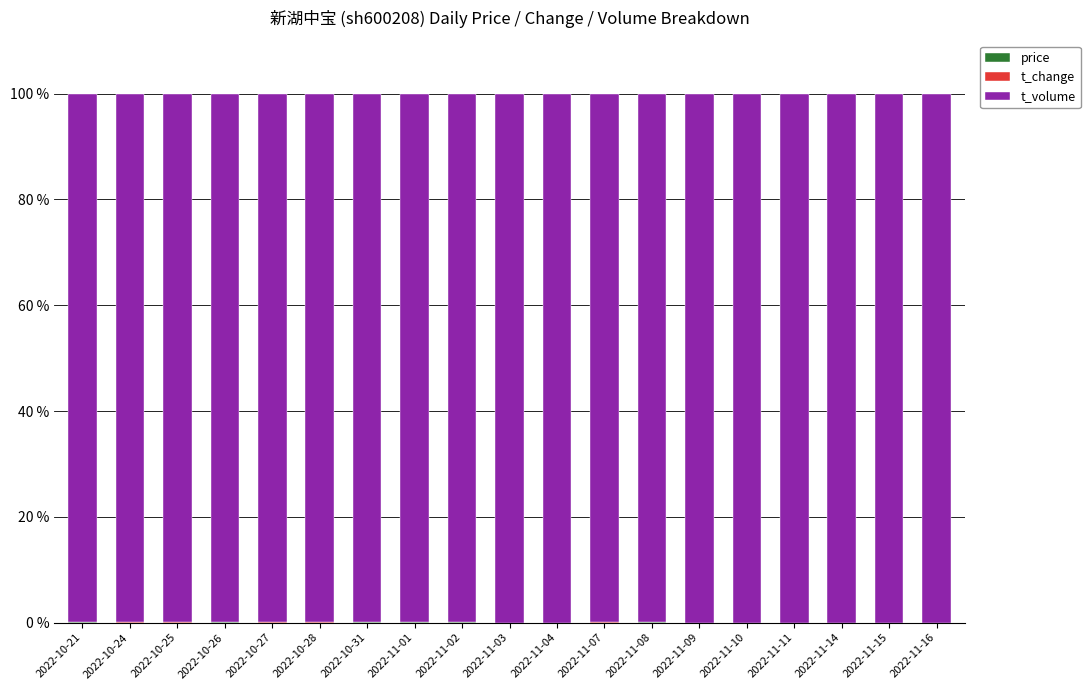

How many distinct data groups are displayed?

3